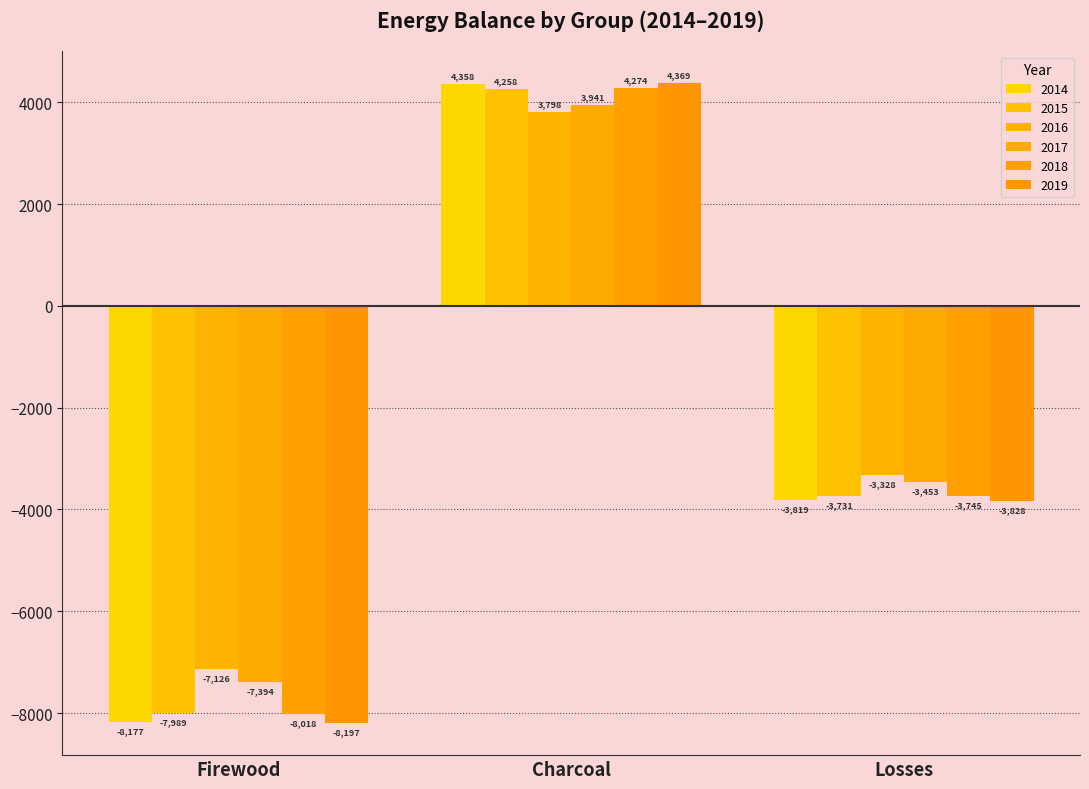

What is the spread (max minus min) of values at Charcoal?

570.8